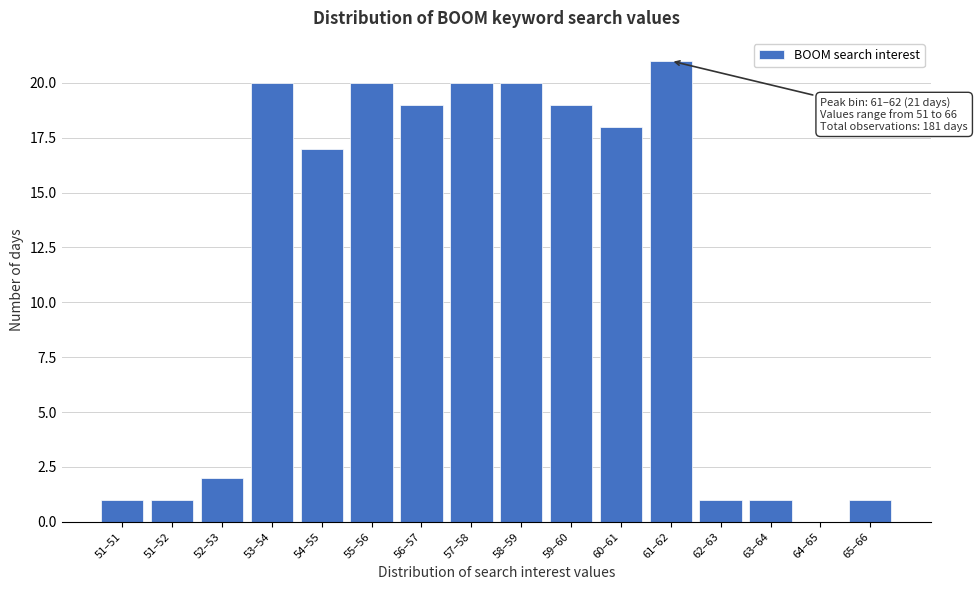

Reading left to right, extract all data points from this chart.

51–51=1	51–52=1	52–53=2	53–54=20	54–55=17	55–56=20	56–57=19	57–58=20	58–59=20	59–60=19	60–61=18	61–62=21	62–63=1	63–64=1	64–65=0	65–66=1